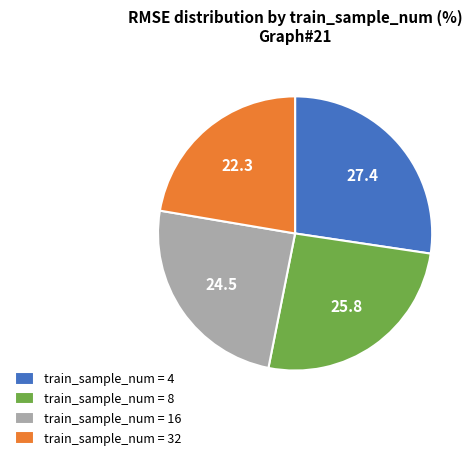

What is the smallest slice in the pie chart?

train_sample_num = 32